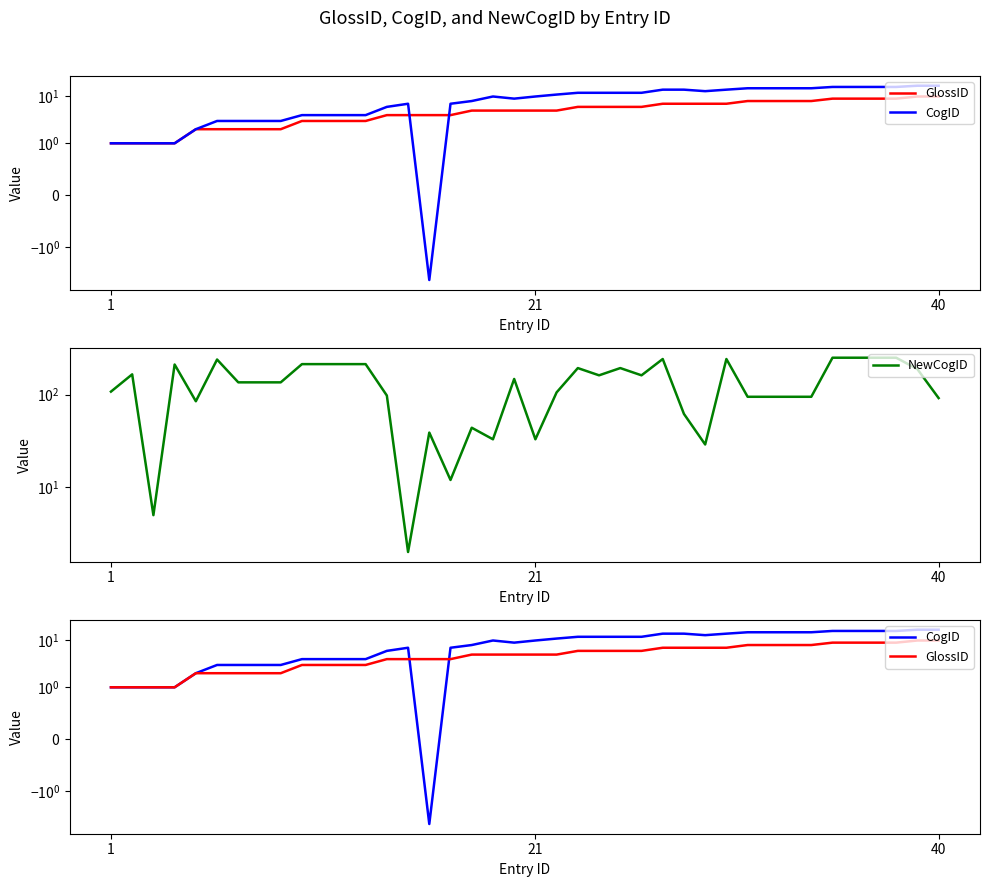

Which series has the largest total across all categories?

NewCogID